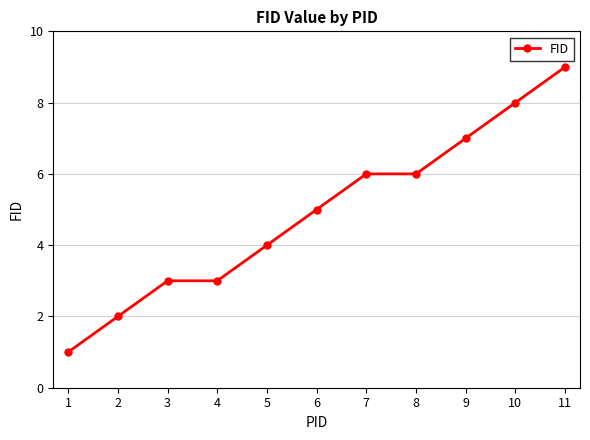

How many series are shown in this chart?

1